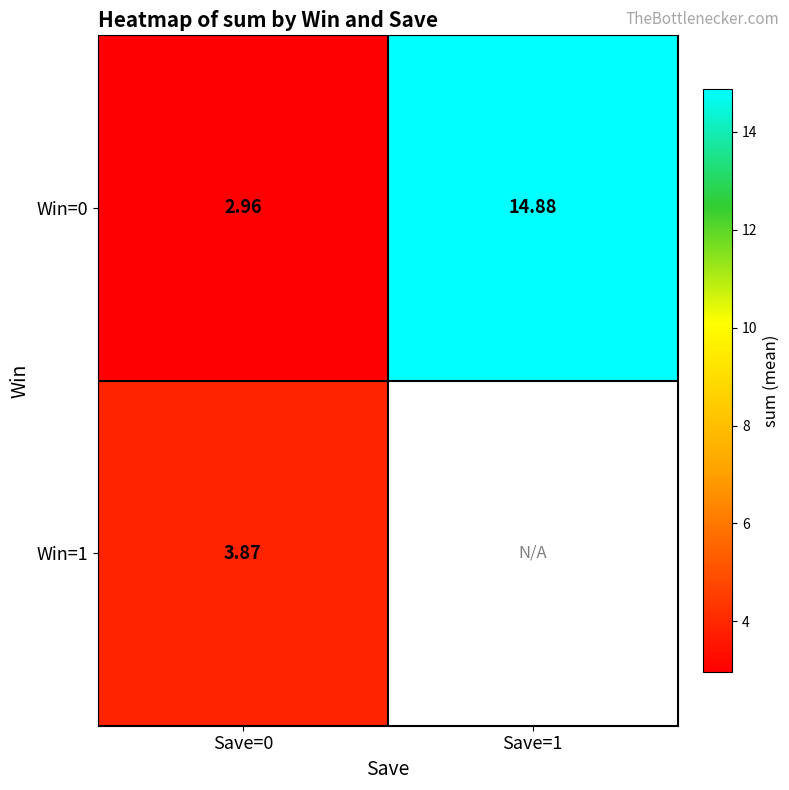

What is the spread (max minus min) of values at Save=0?

0.9